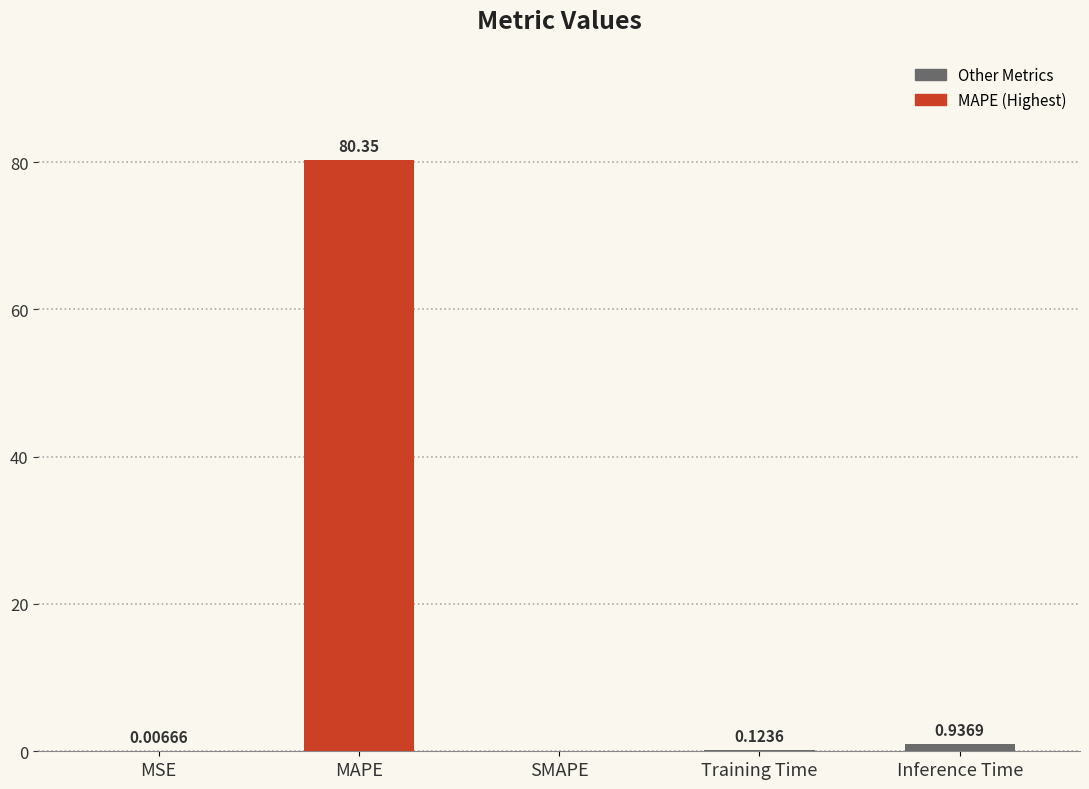

What is the sum of all values?

81.4